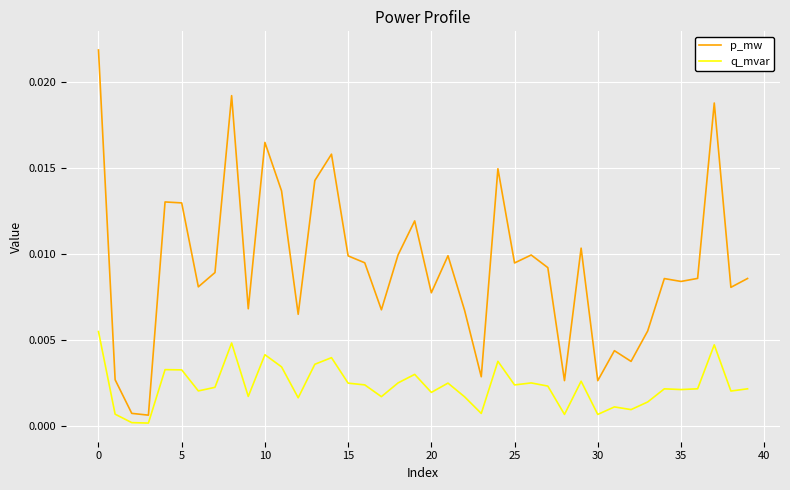

Rank the series by their average value, from highest to lowest.

p_mw, q_mvar